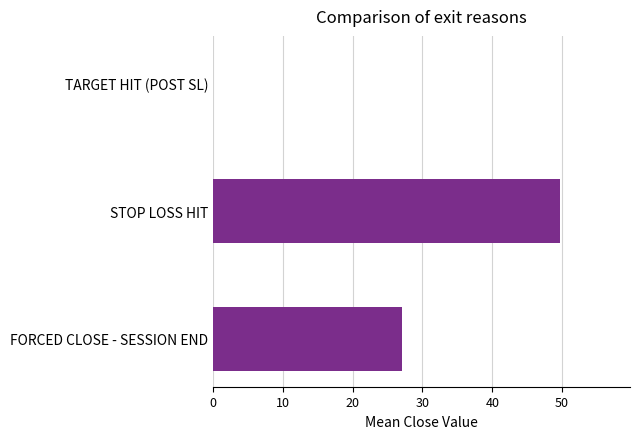

What is the average value?

25.7